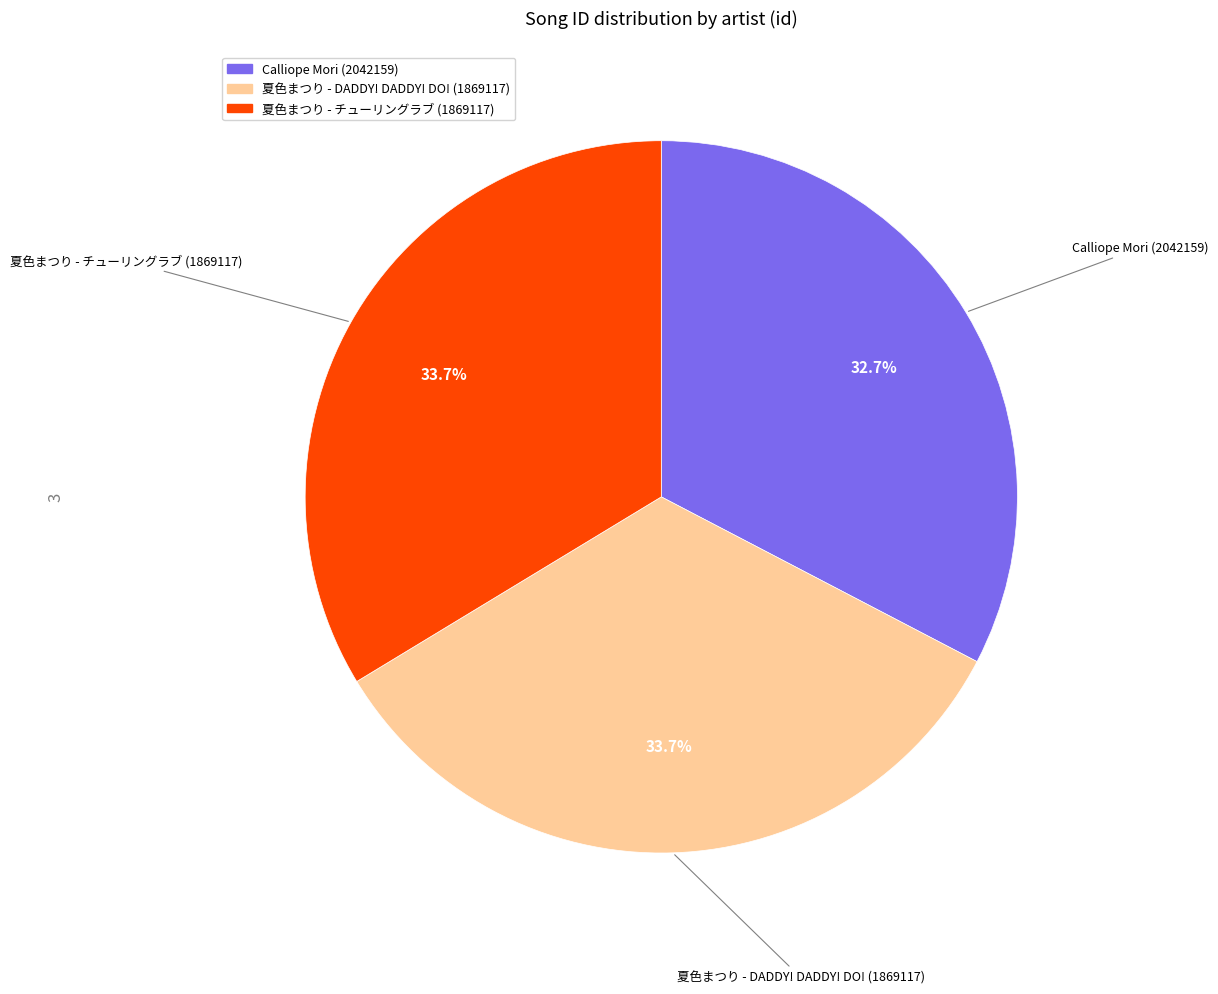

What is the ratio of the value at 夏色まつり - チューリングラブ (1869117) to the value at Calliope Mori (2042159)?

1.0